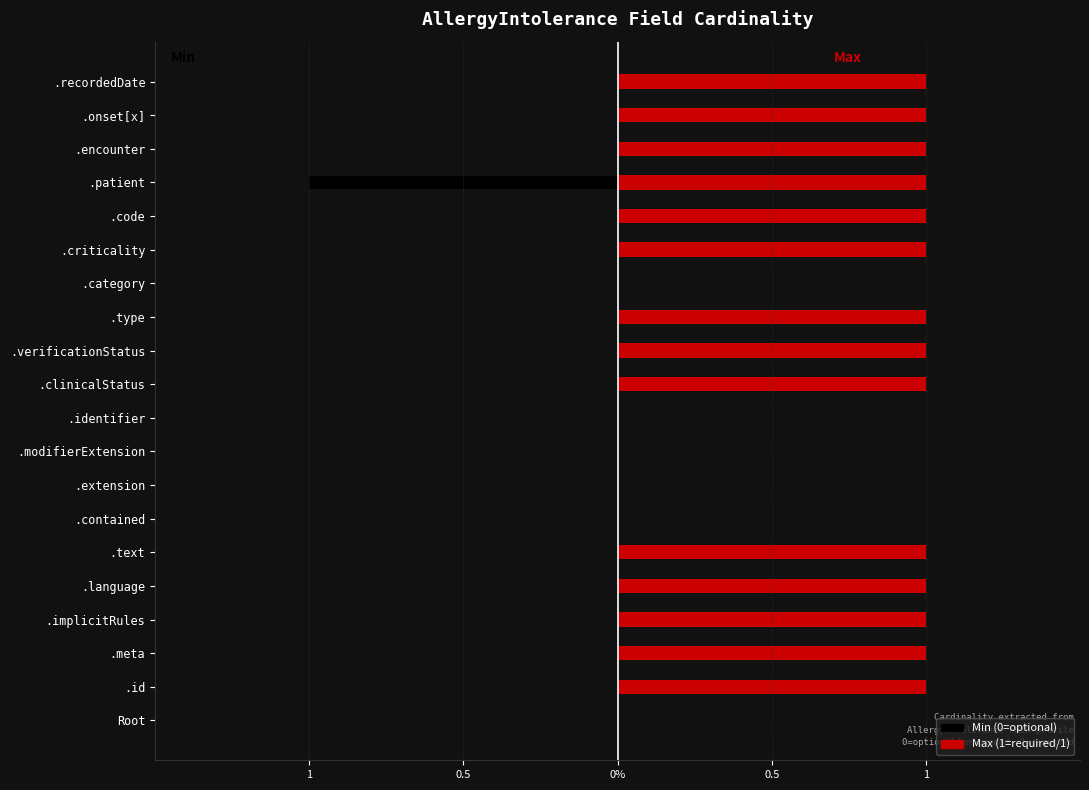

Between .meta and .contained, which series saw the biggest shift?

Max